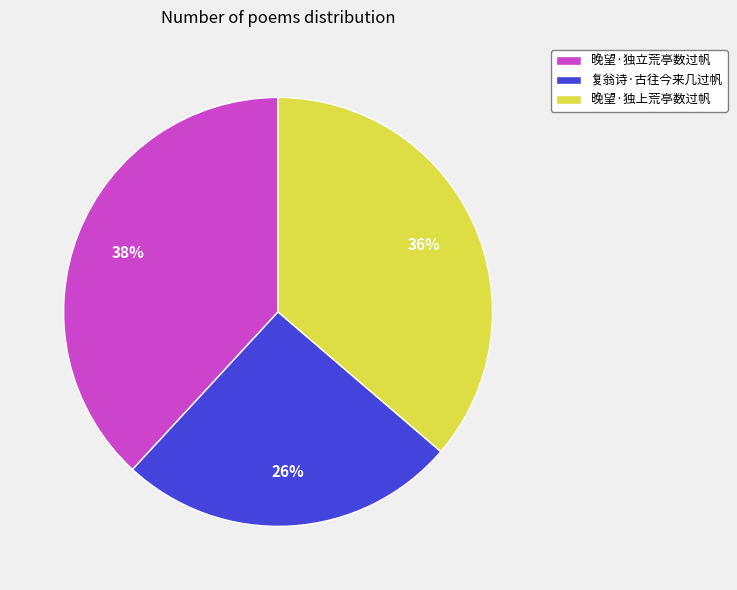

The 晚望·独上荒亭数过帆 slice represents 47% of the pie. True or false?

False